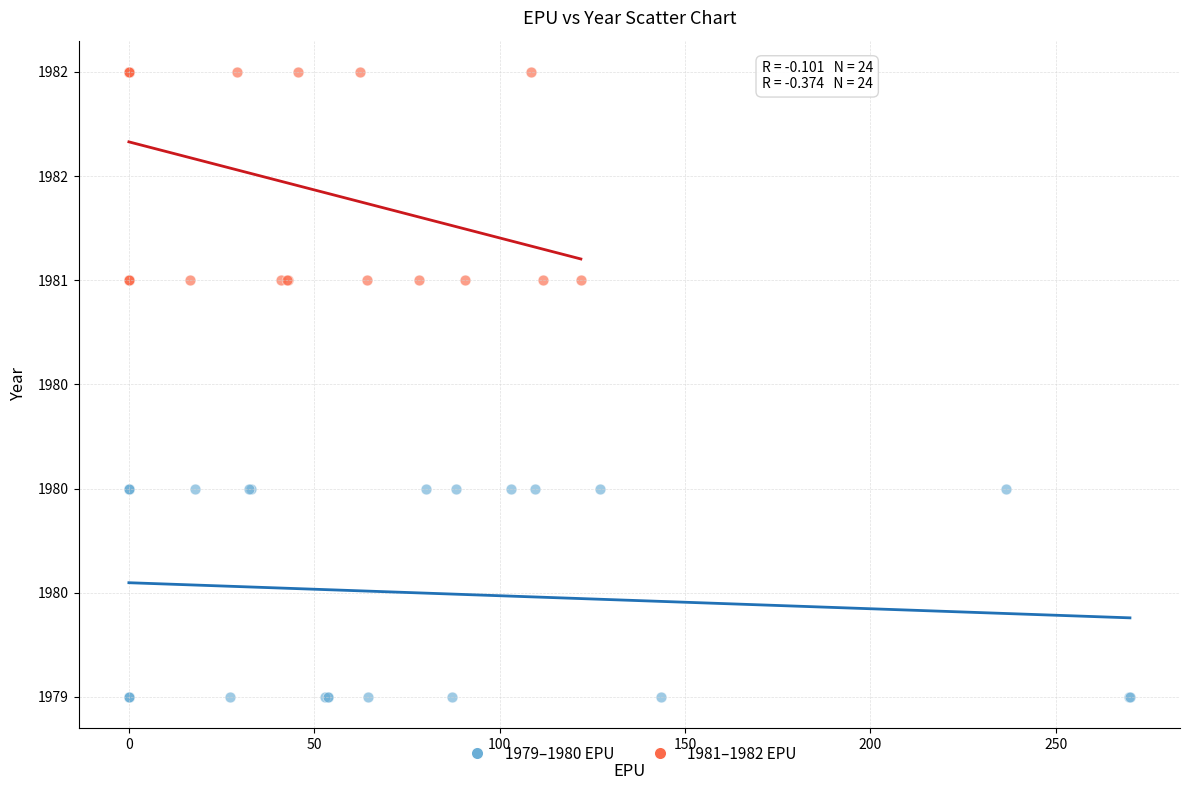

What are all the series names shown in the legend?

1979–1980 EPU, 1981–1982 EPU